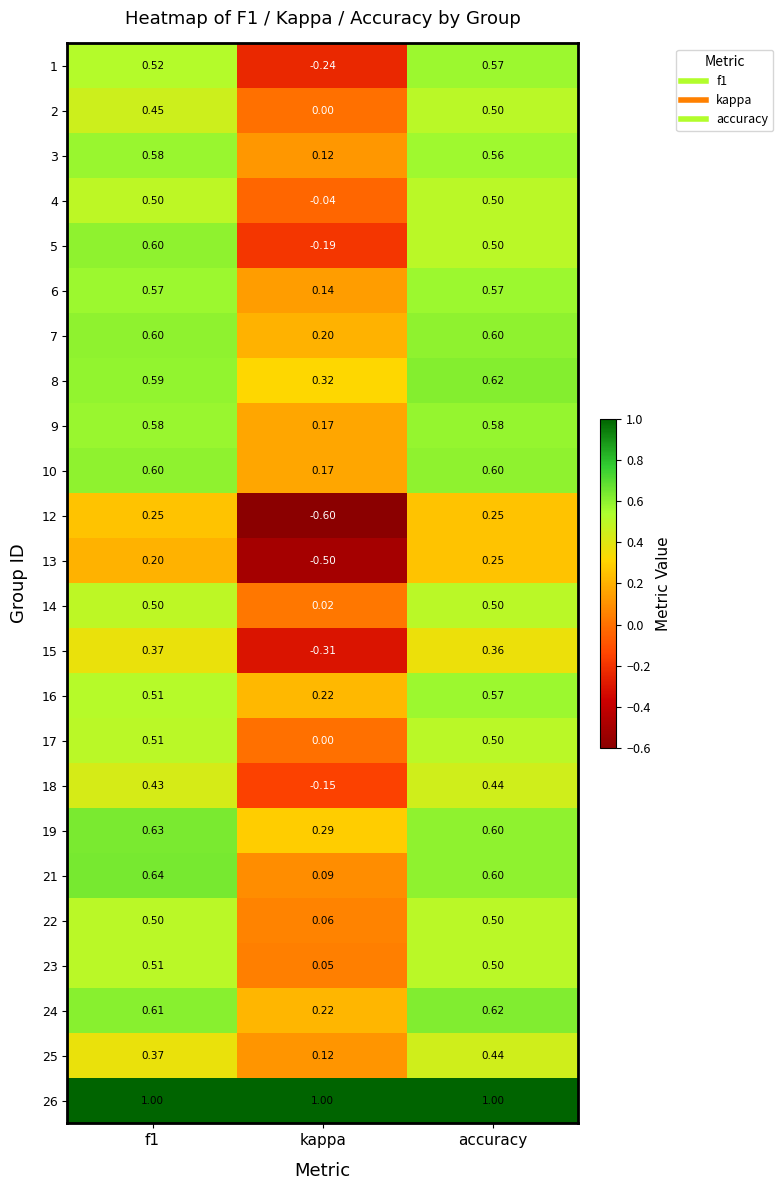

At which category is the sum across all series the highest?

accuracy